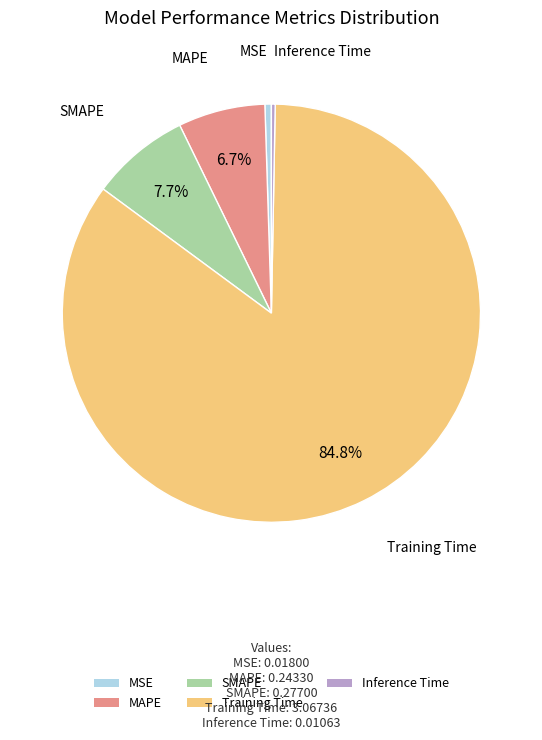

To the nearest percent, what is the difference between the largest and smallest slice percentages?

85%